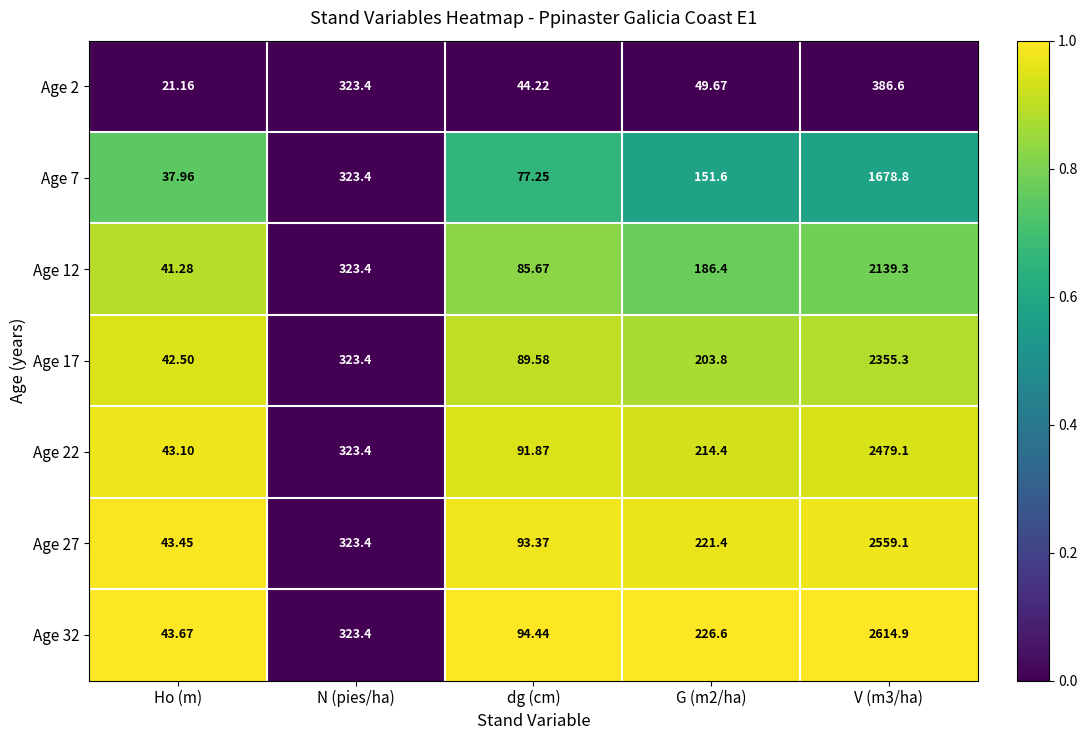

Is the value of Age 17 at V (m3/ha) greater than the value of Age 7 at V (m3/ha)?

Yes